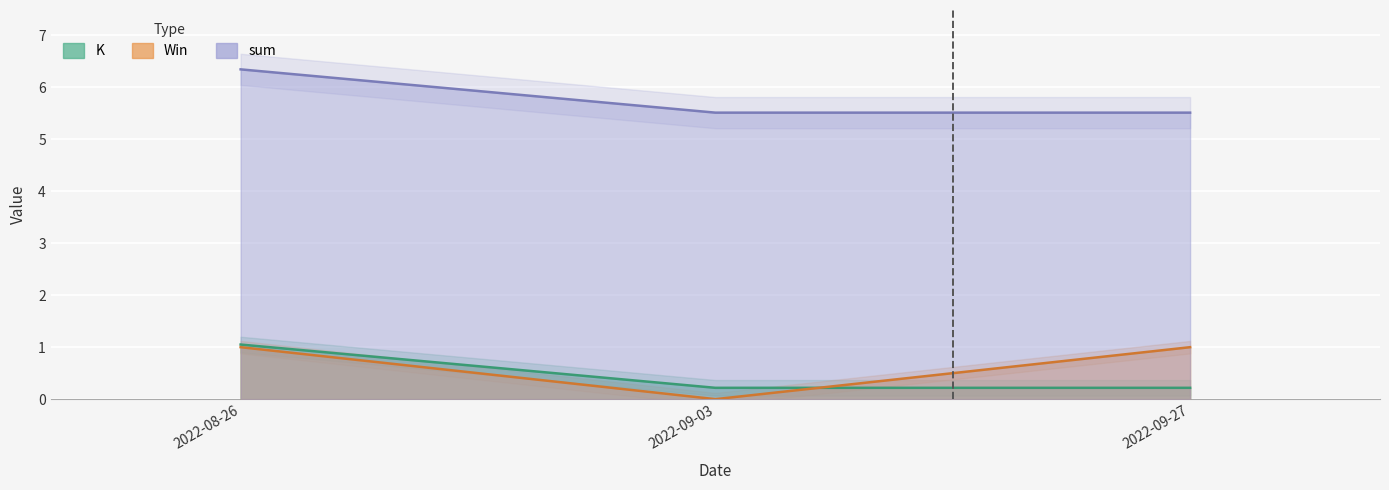

What is the label of the 3rd point from the right?

2022-08-26